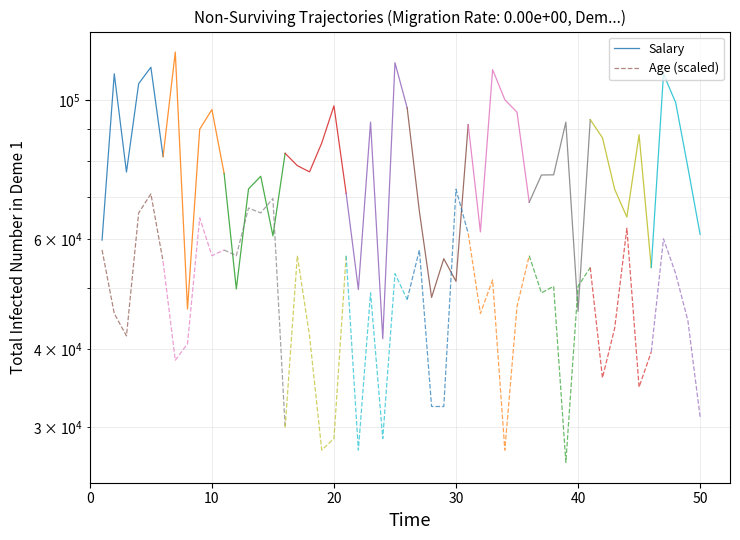

Does the chart have visible grid lines?

Yes